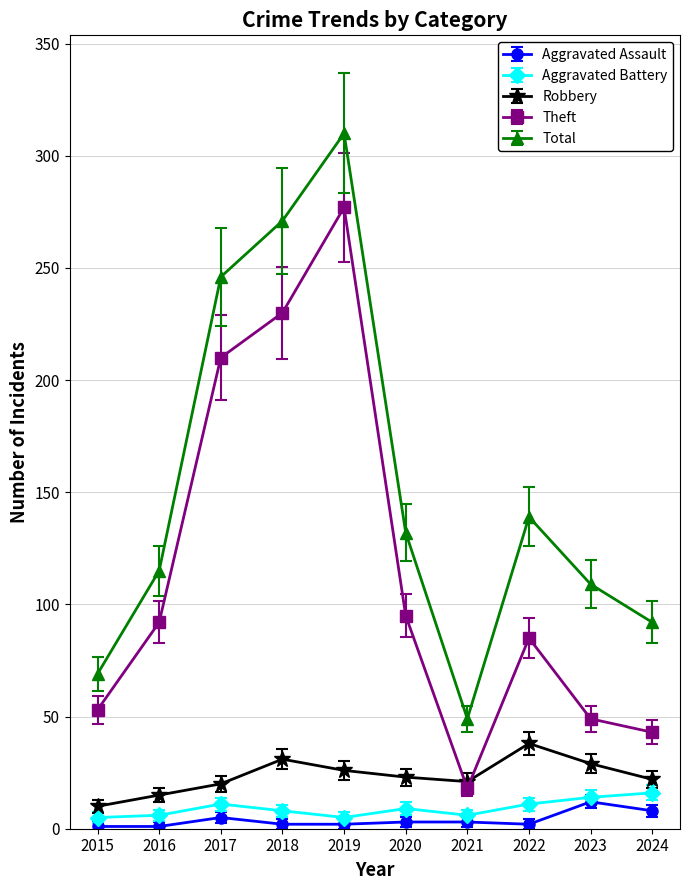

Which label corresponds to the largest value in the chart?

2019